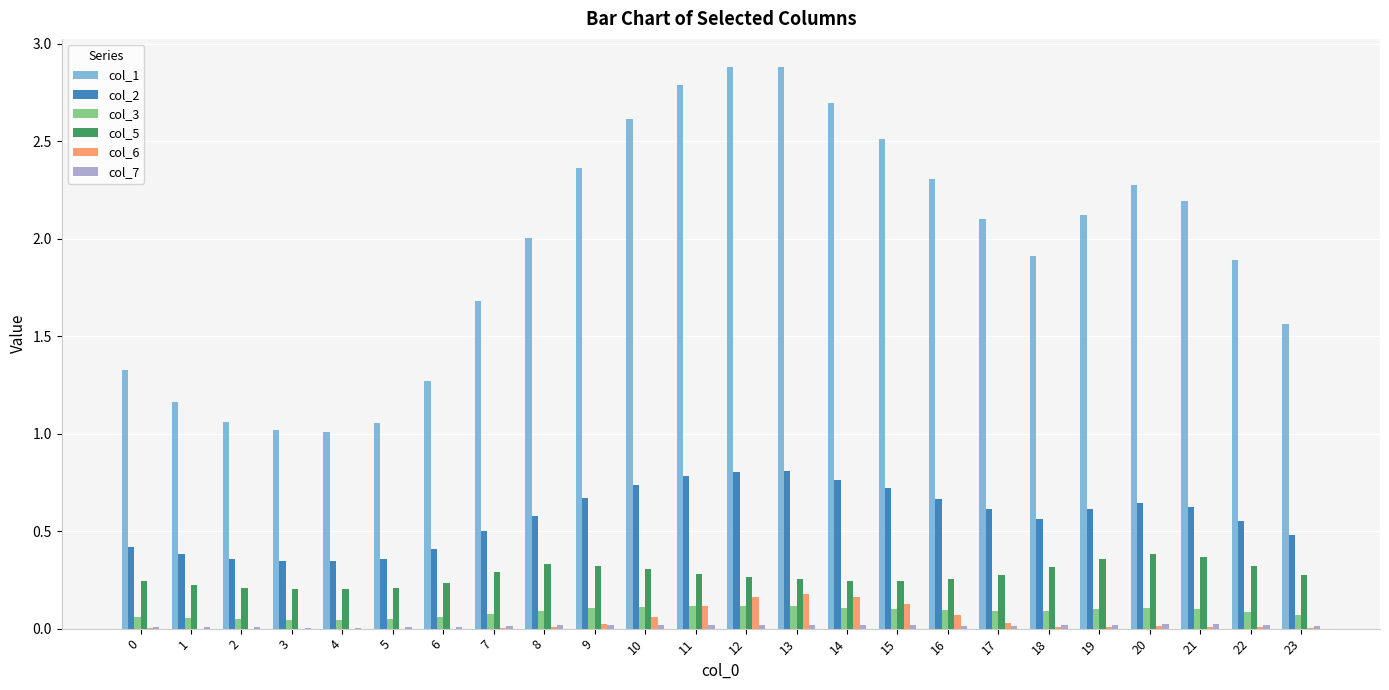

Which series has the largest total across all categories?

col_1